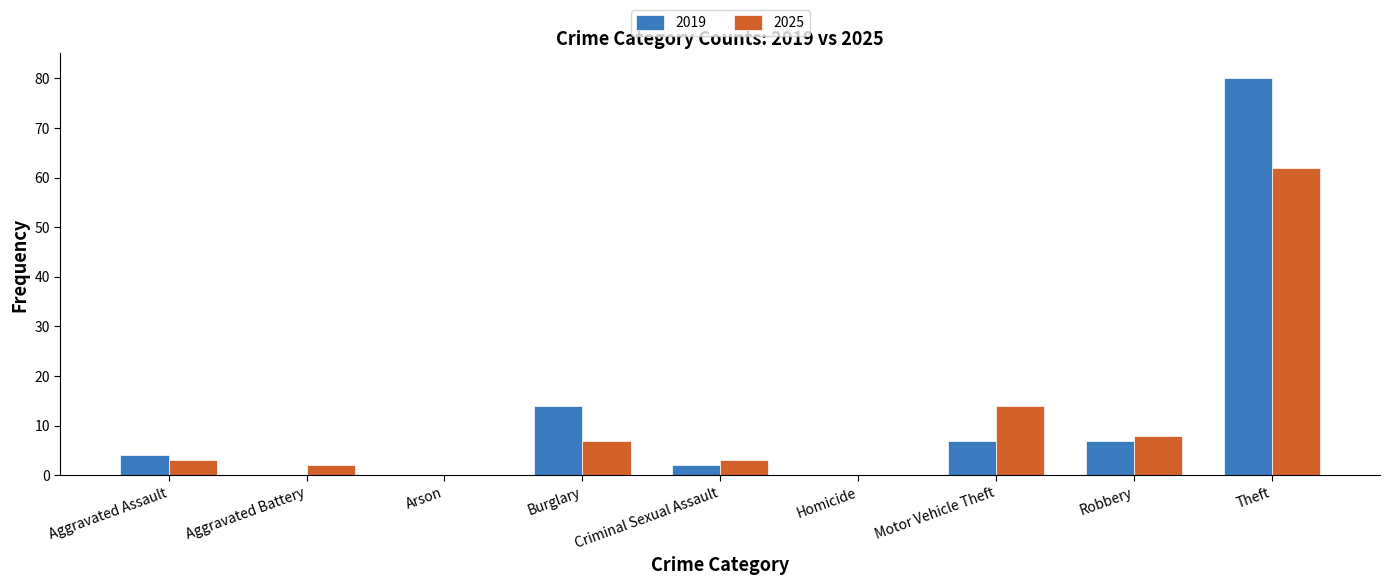

Which category has the highest value in the 2025 series?

Theft